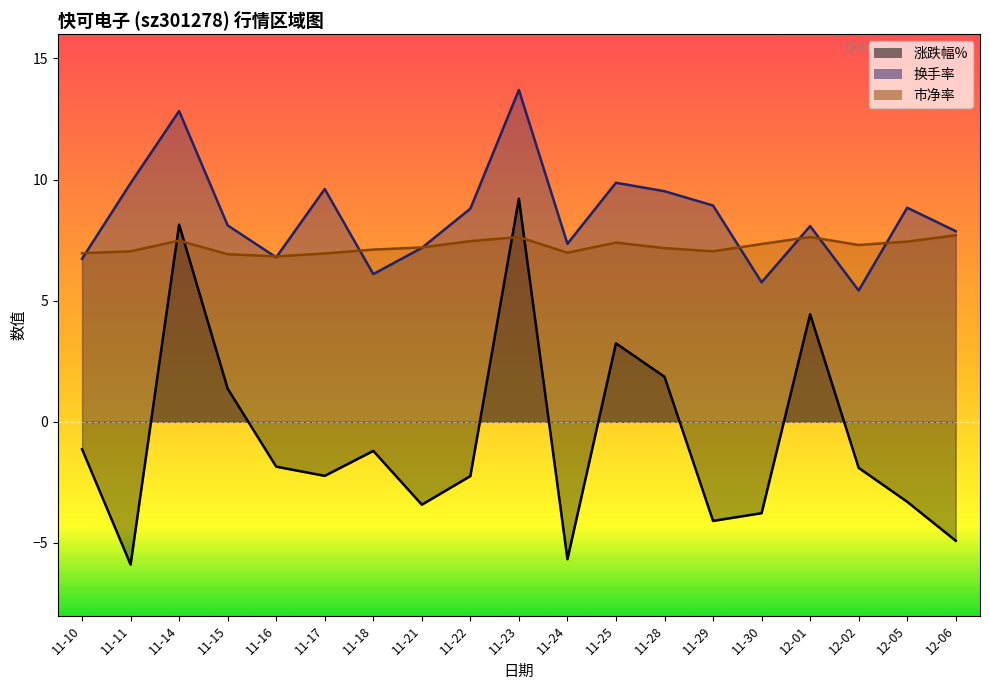

Between 12-01 and 11-25, which is larger?

12-01